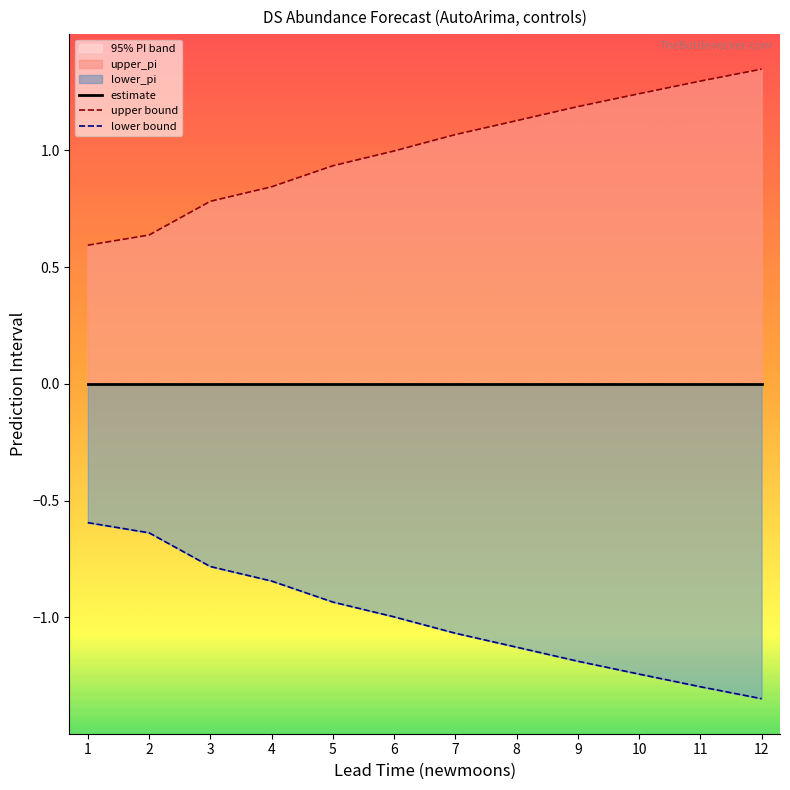

Which series has the largest total across all categories?

upper bound